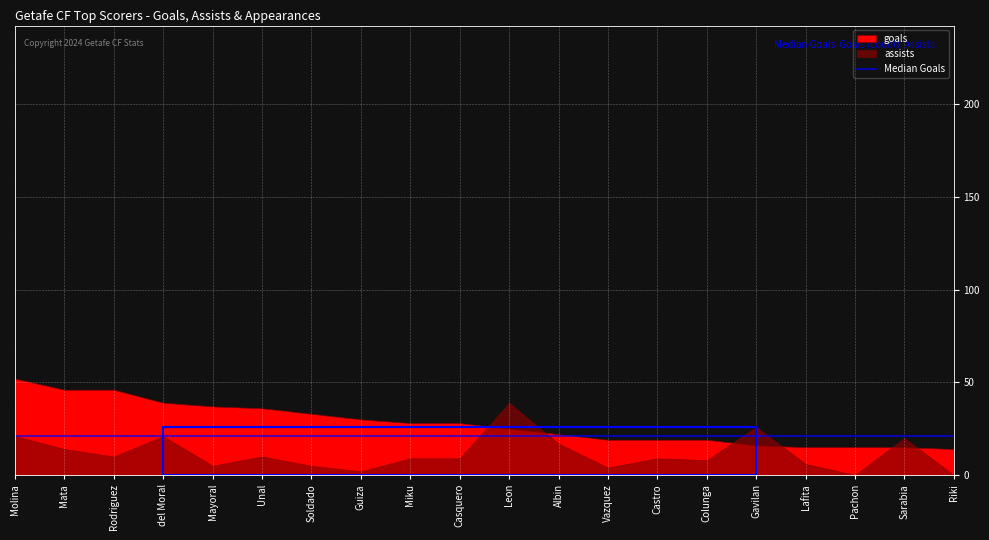

True or false: goals has a value of 3 at Sarabia.

False